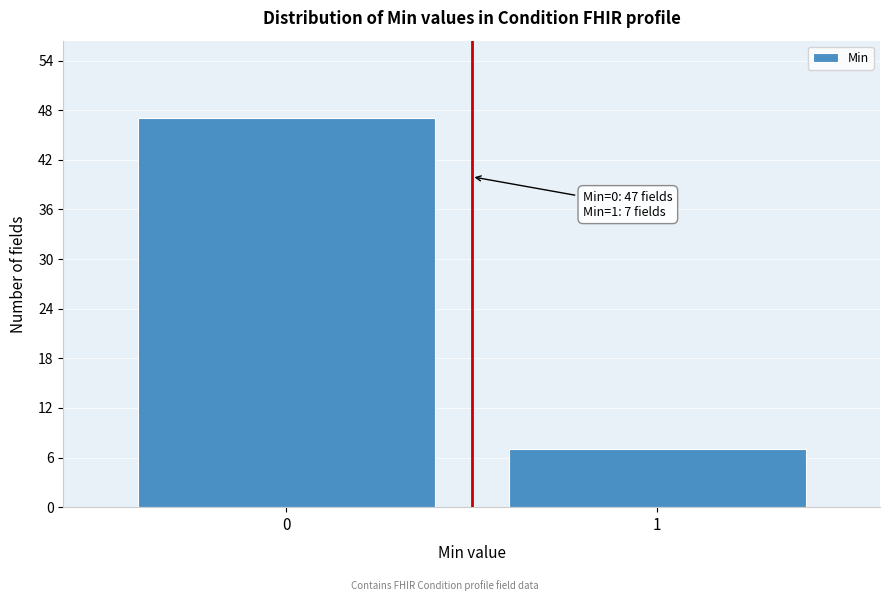

Reading right to left, transcribe all the data shown in this chart.

1=7	0=47